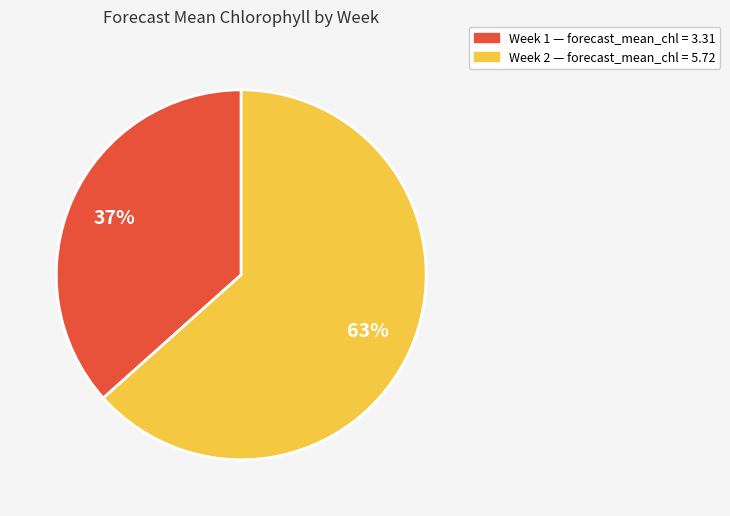

The Week 2 slice represents 69% of the pie. True or false?

False